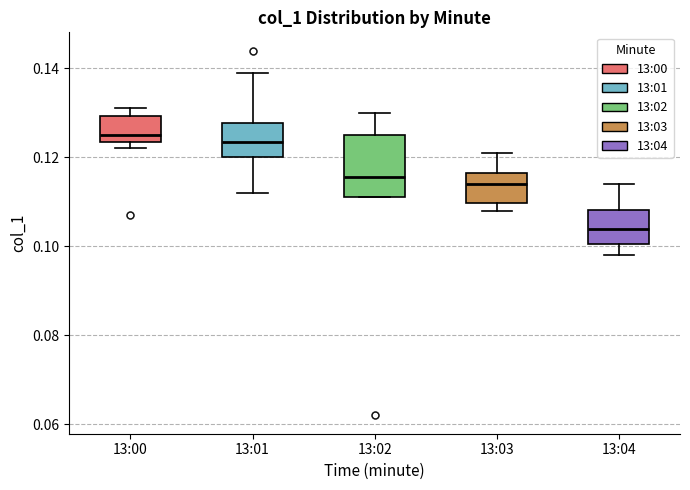

Which box has the lowest median line?

13:04